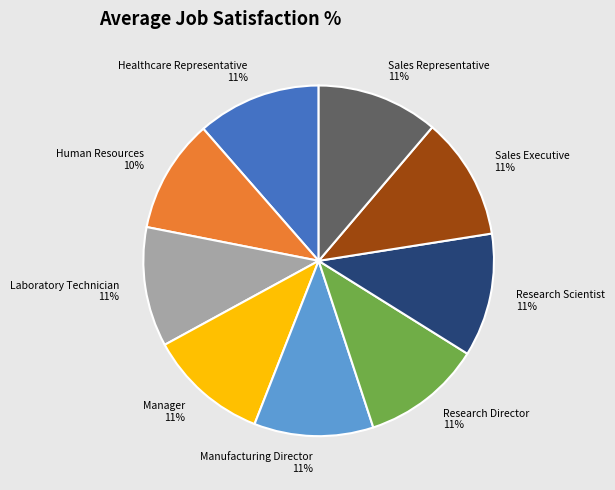

Is it true that Research Director is 11% of the pie?

True